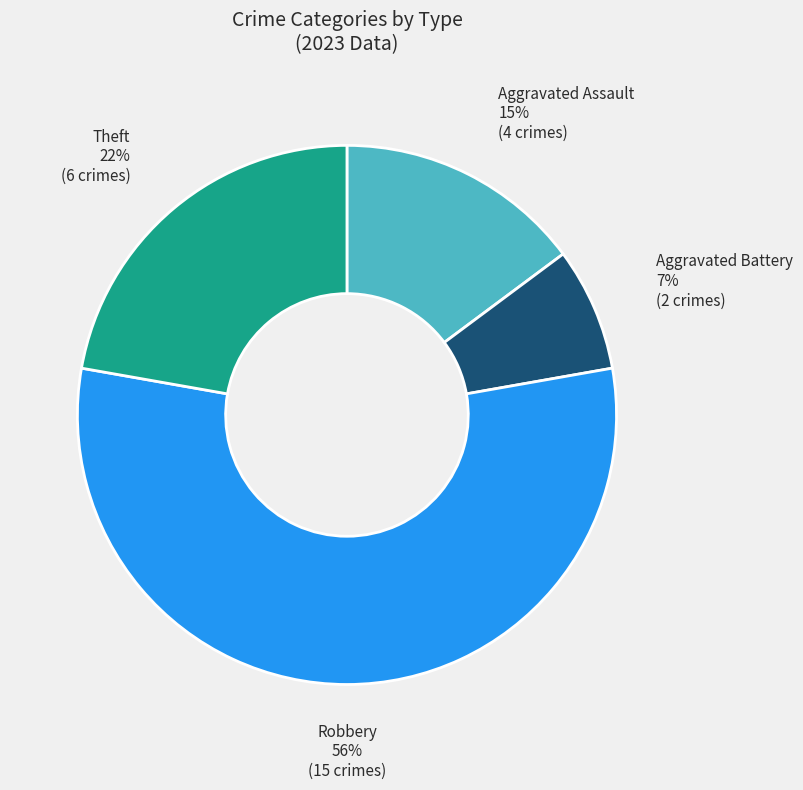

Is it true that Theft is 22% of the pie?

True